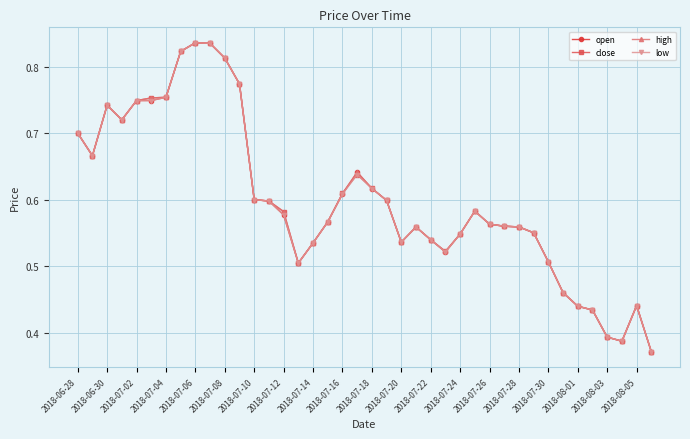

How many open values are between 0 and 1?

40